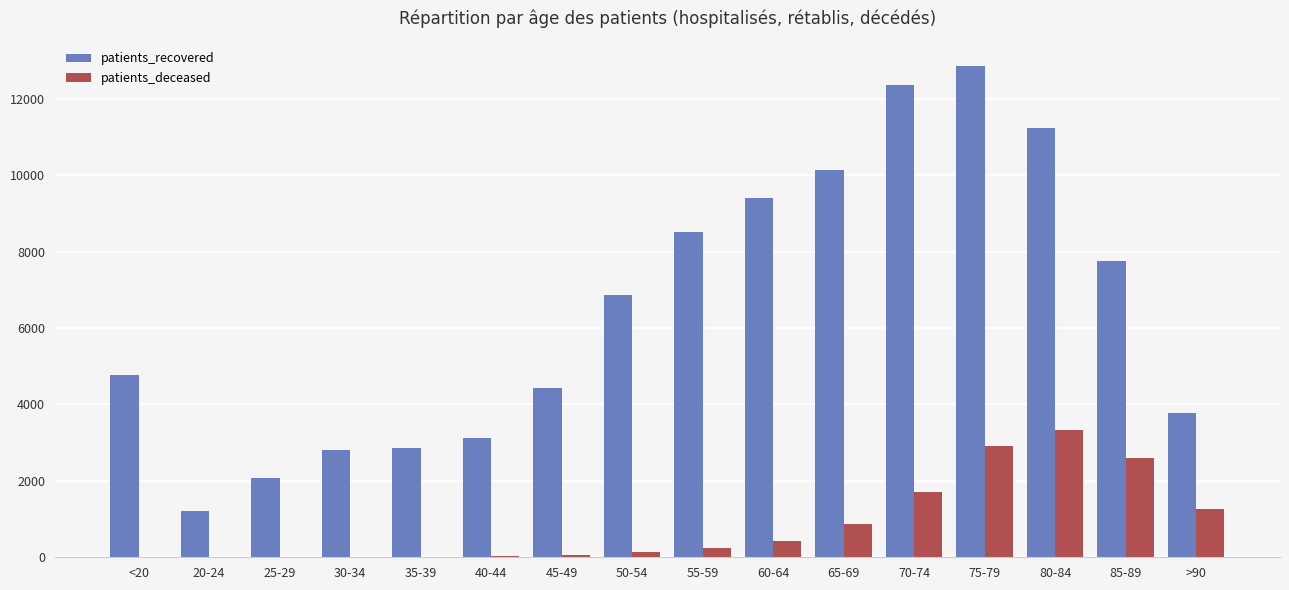

The value of patients_deceased at 55-59 is 235. True or false?

True